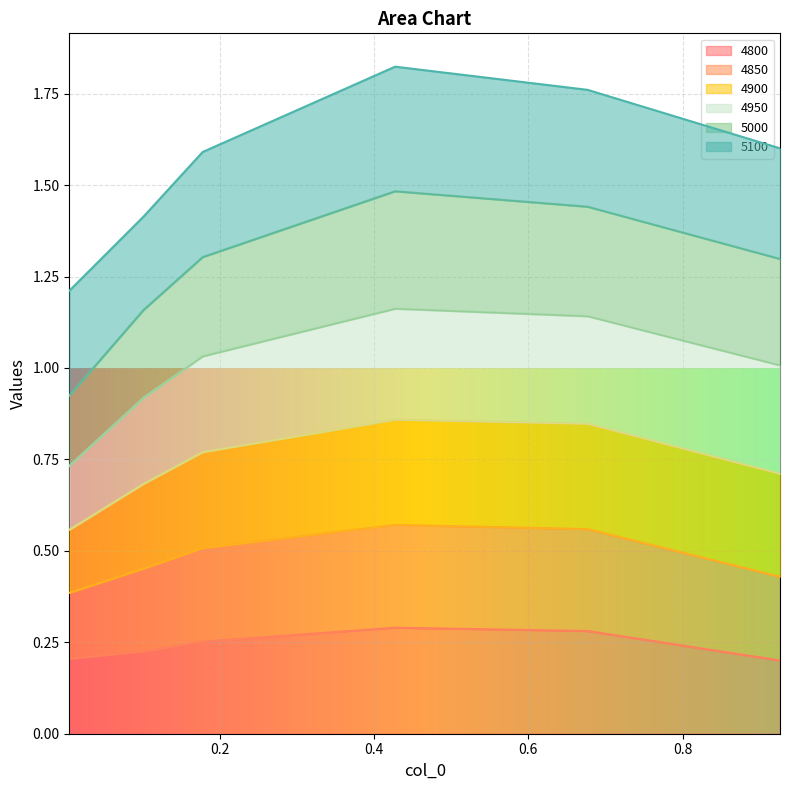

True or false: 4800 and 4850 intersect in this chart.

False